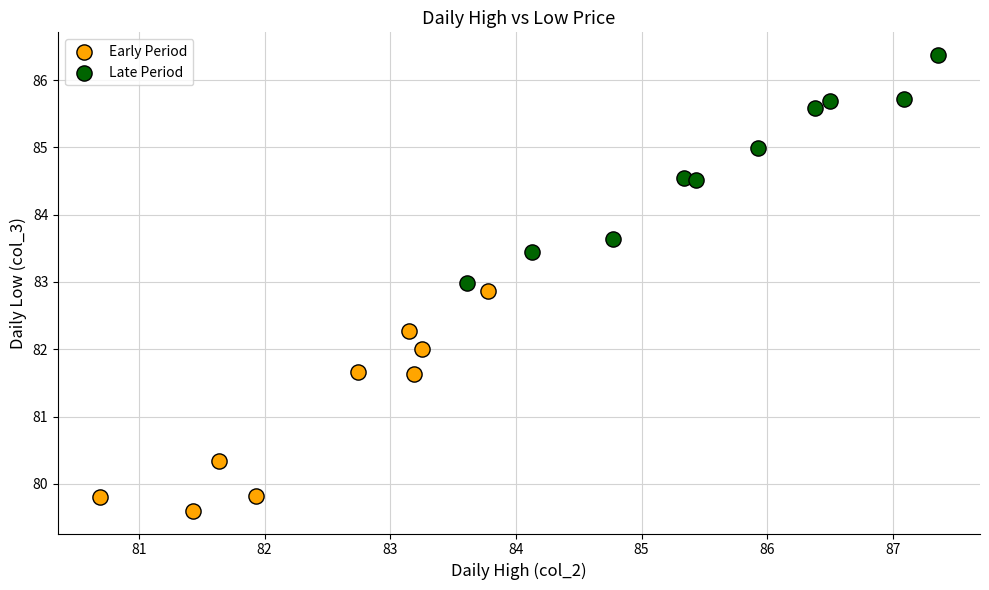

What are all the series names shown in the legend?

Early Period, Late Period